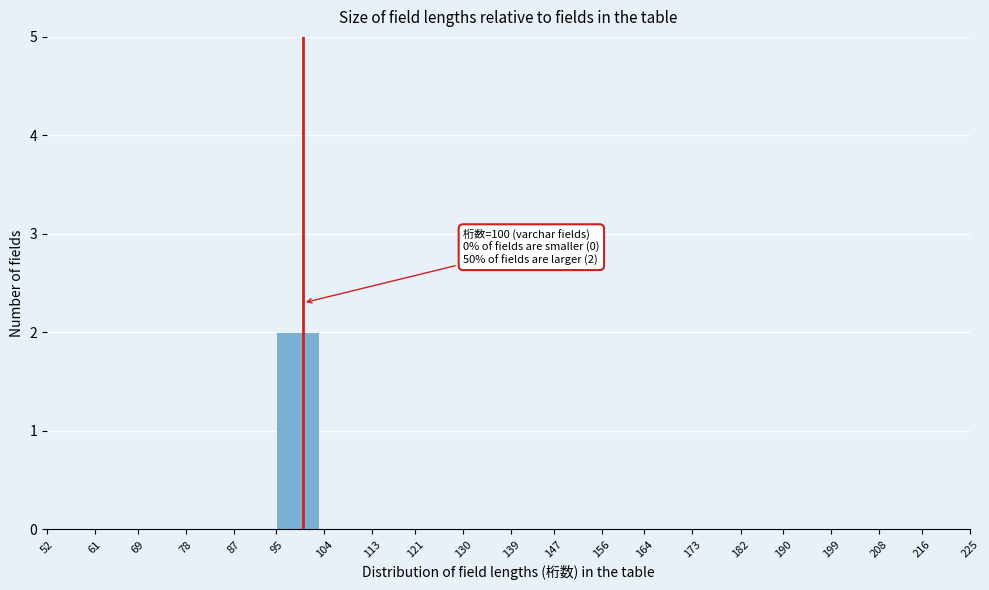

Over which range of the x-axis is the bar tallest?

95 to 104